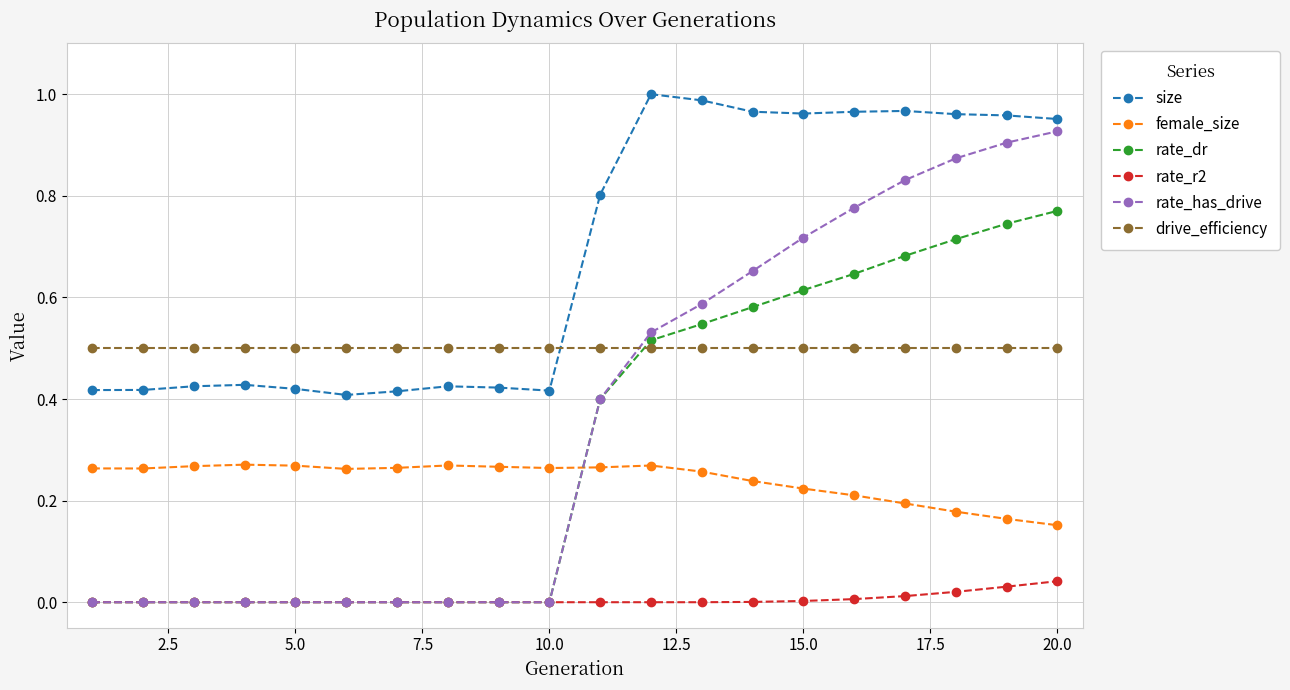

Which series has the largest total across all categories?

size